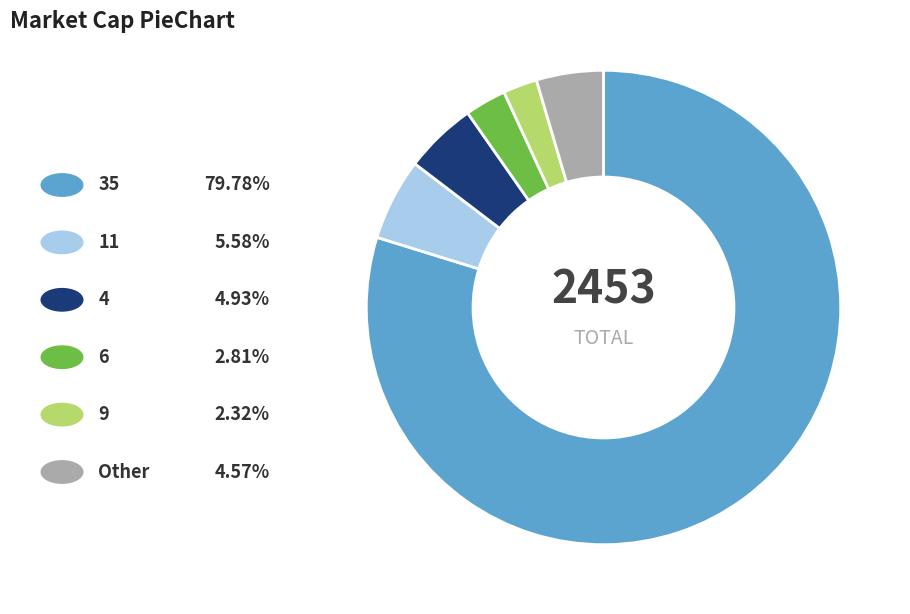

Count the number of slices in the pie.

6